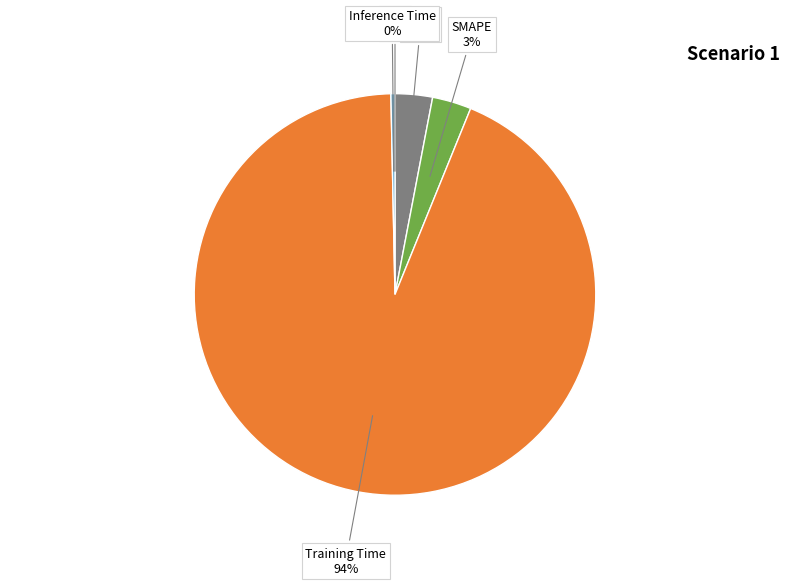

To the nearest percent, what is the difference between the largest and smallest slice percentages?

94%